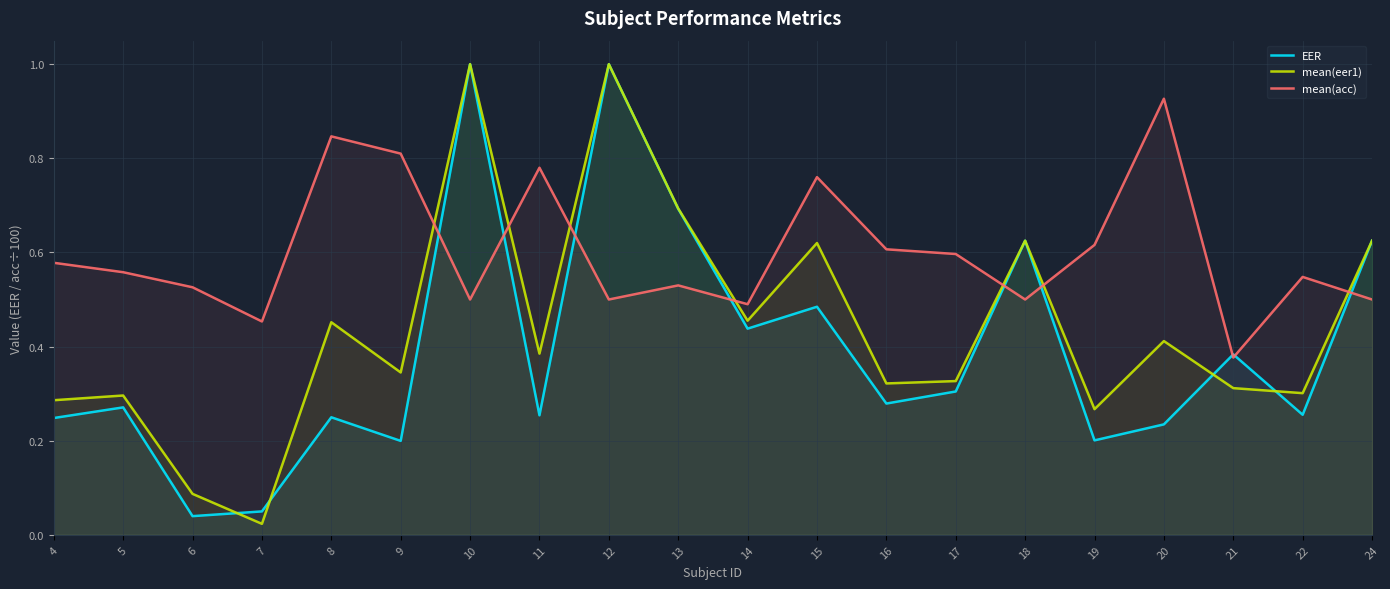

Between which two adjacent categories do mean(acc) and EER first intersect?

9 and 10